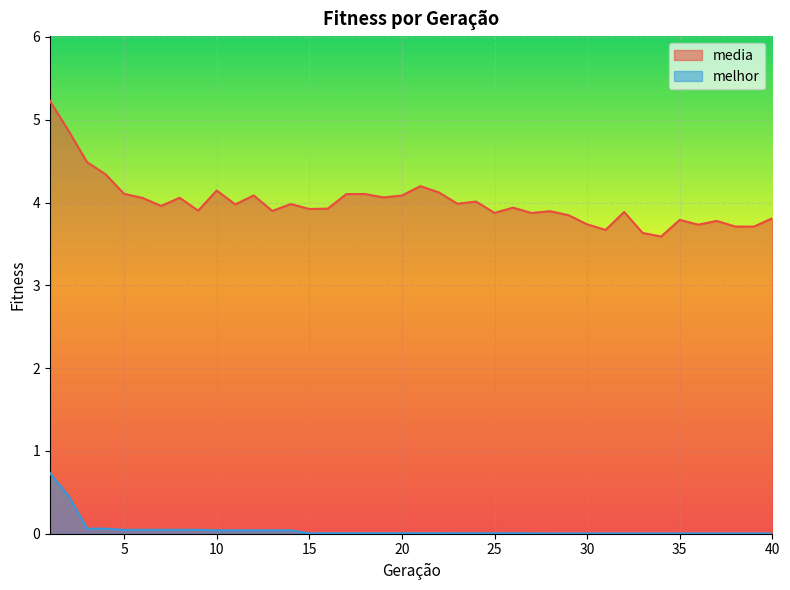

The value of melhor at 12 is 0.0. True or false?

False